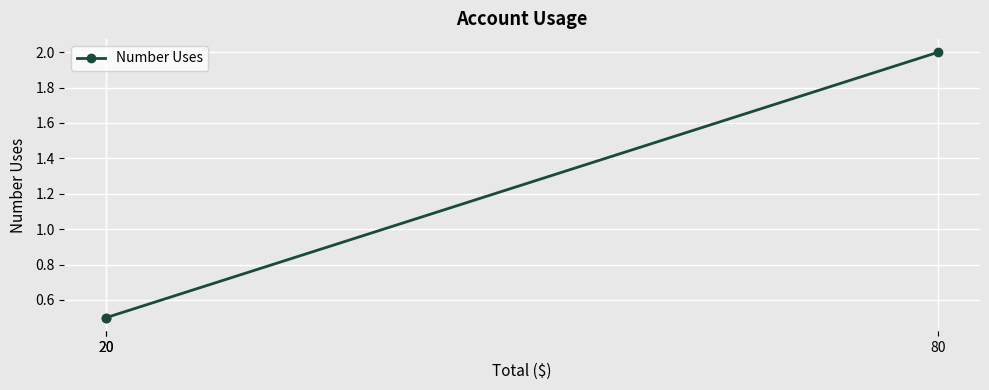

What is the maximum value shown in the chart?

2.0